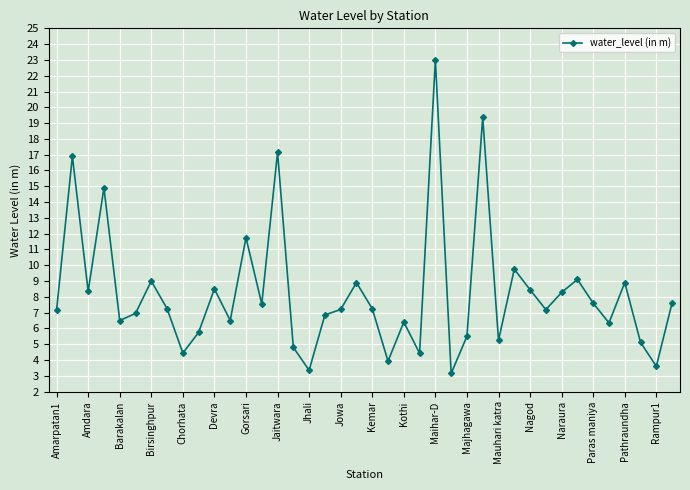

What is the value of the 32nd point from the left?

7.2